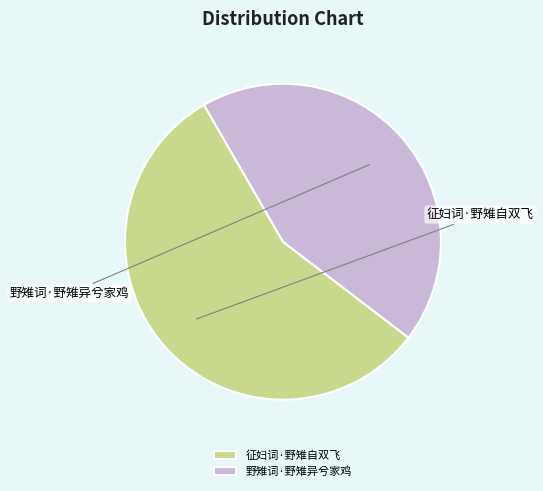

What percentage is the 野雉词·野雉异兮家鸡 slice, to the nearest percent?

44%